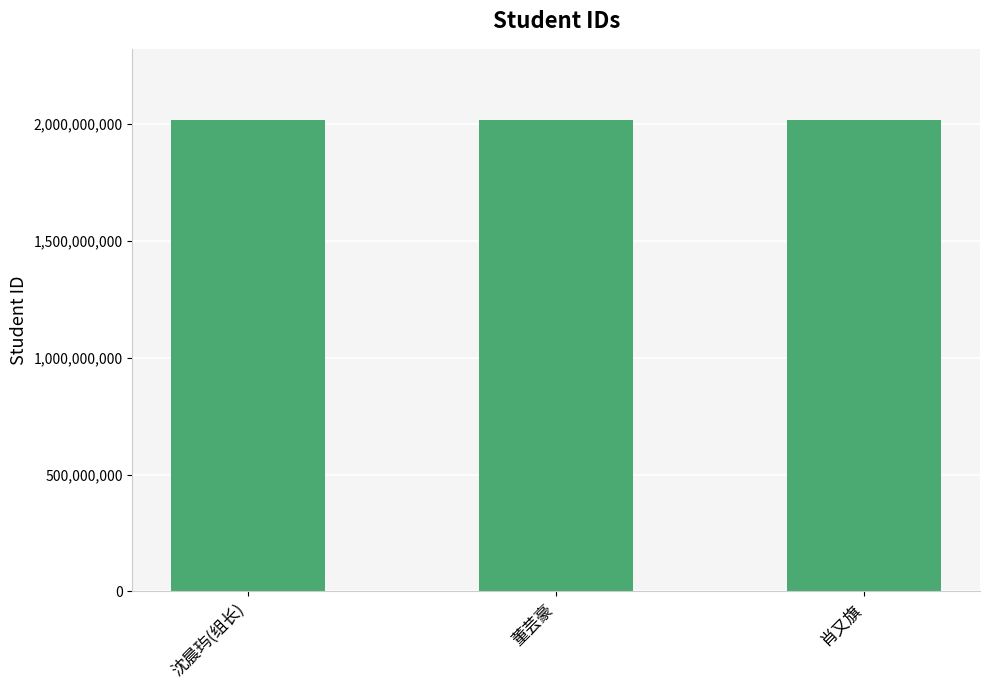

How many data points does each series have?

3